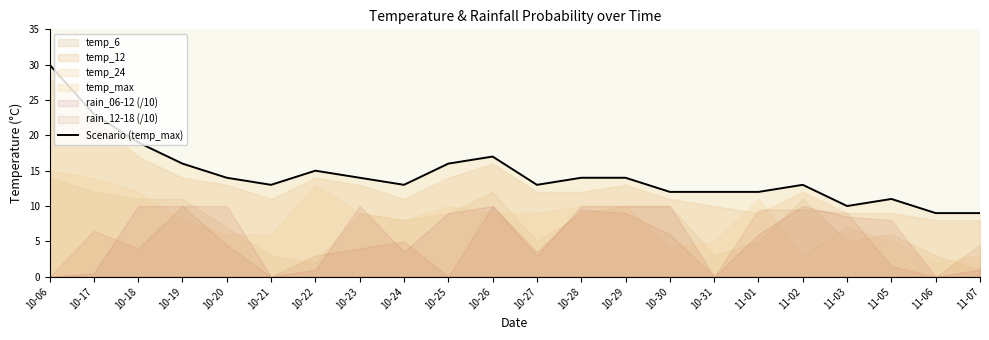

What is the value of the 16th point from the left?

12